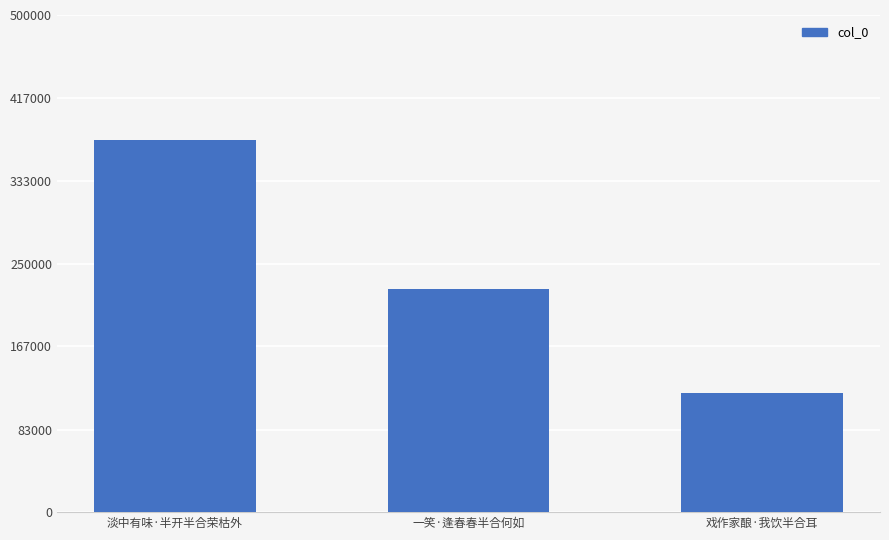

What position from the left is 淡中有味·半开半合荣枯外?

1